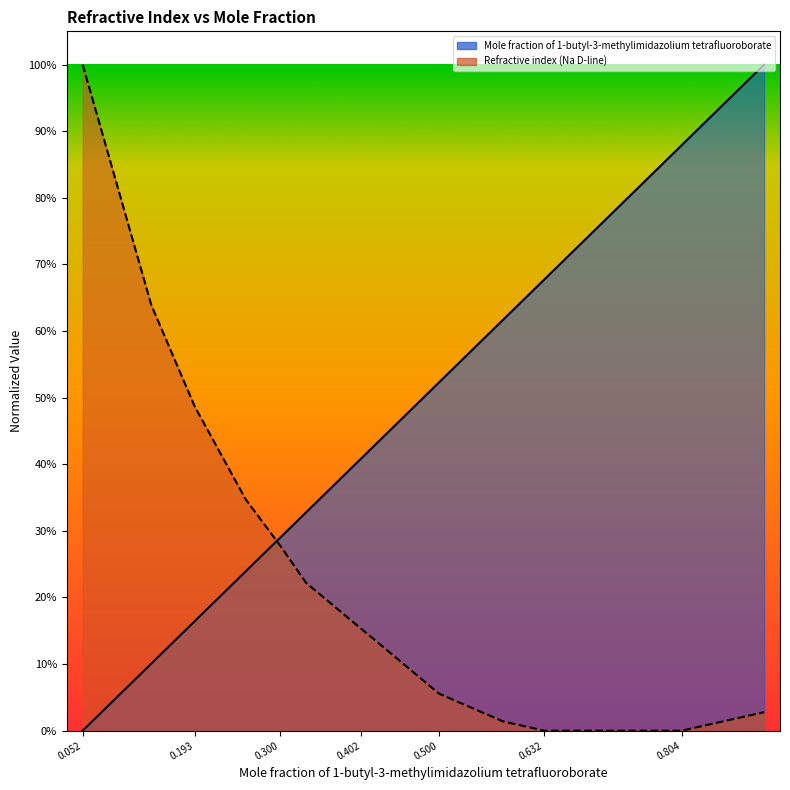

What are all the series names shown in the legend?

Mole fraction of 1-butyl-3-methylimidazolium tetrafluoroborate, Refractive index (Na D-line)